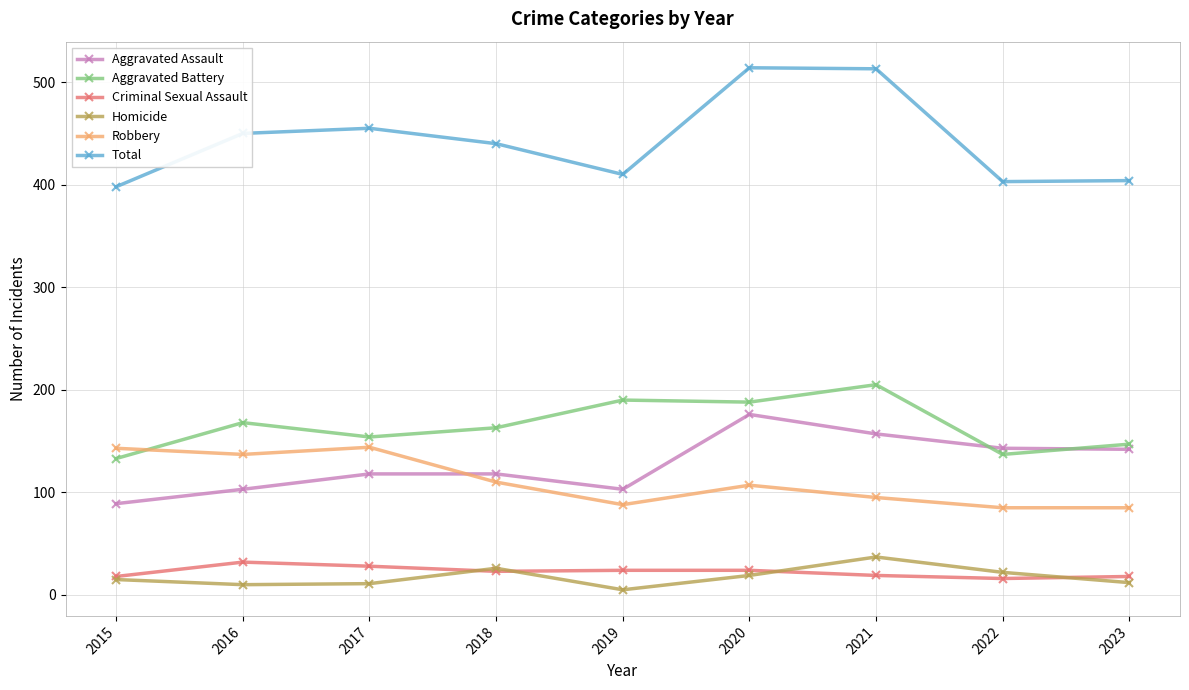

What is the minimum value for Aggravated Battery?

133